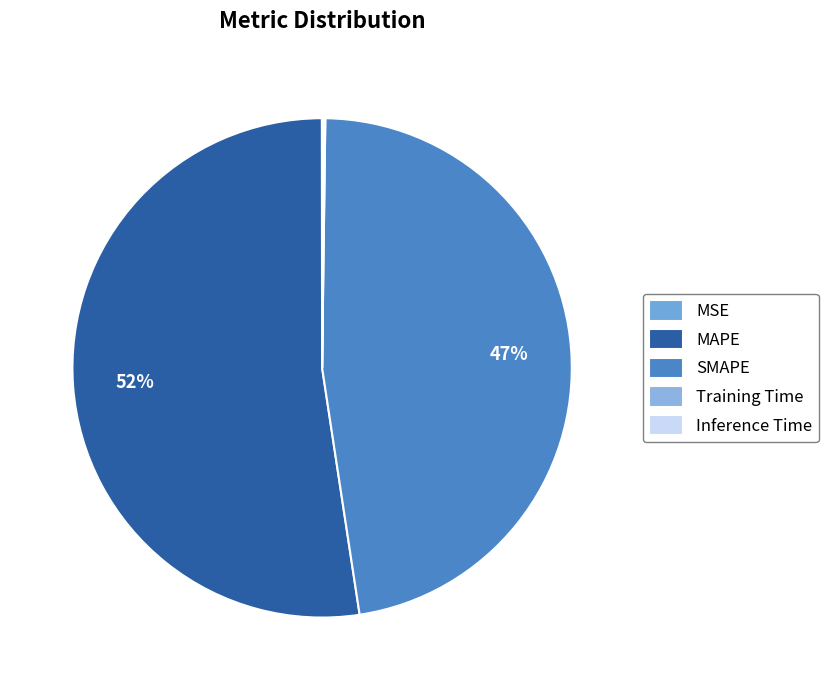

What percentage is NOT represented by MAPE?

47.6%